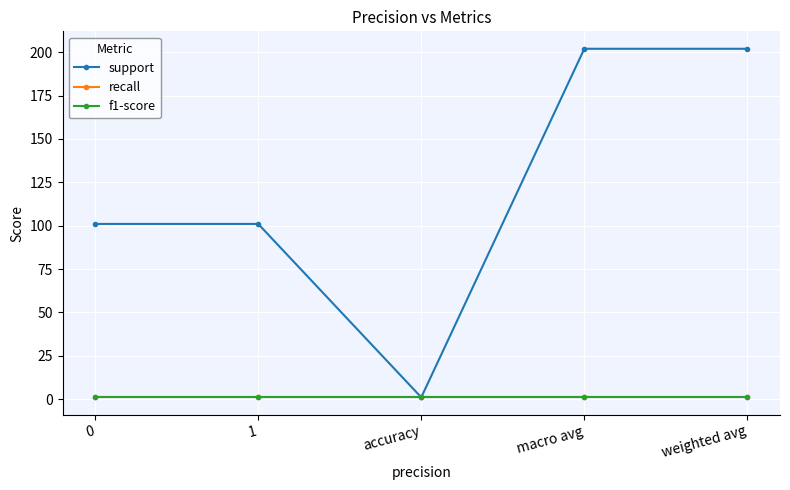

What position from the left is 0?

1